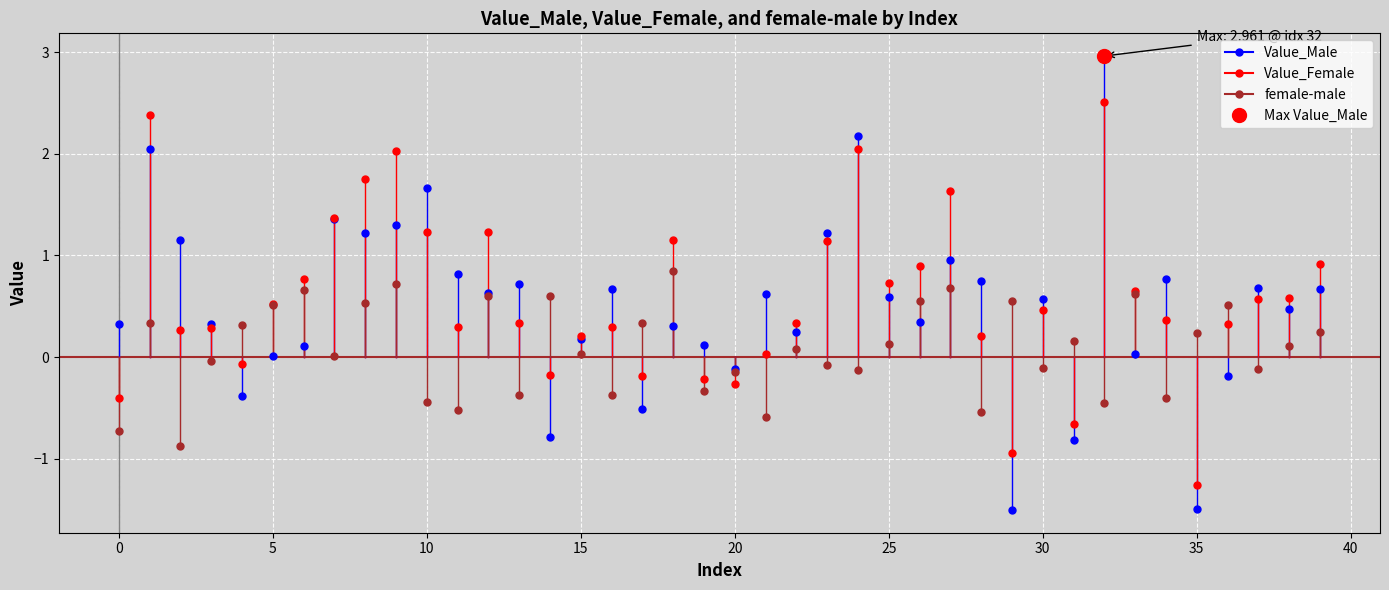

List the labels in order of female-male value, smallest first.

2, 0, 21, 28, 11, 32, 10, 34, 16, 13, 19, 20, 24, 37, 30, 23, 3, 7, 15, 22, 38, 25, 31, 35, 39, 4, 17, 1, 5, 36, 8, 26, 29, 12, 14, 33, 6, 27, 9, 18